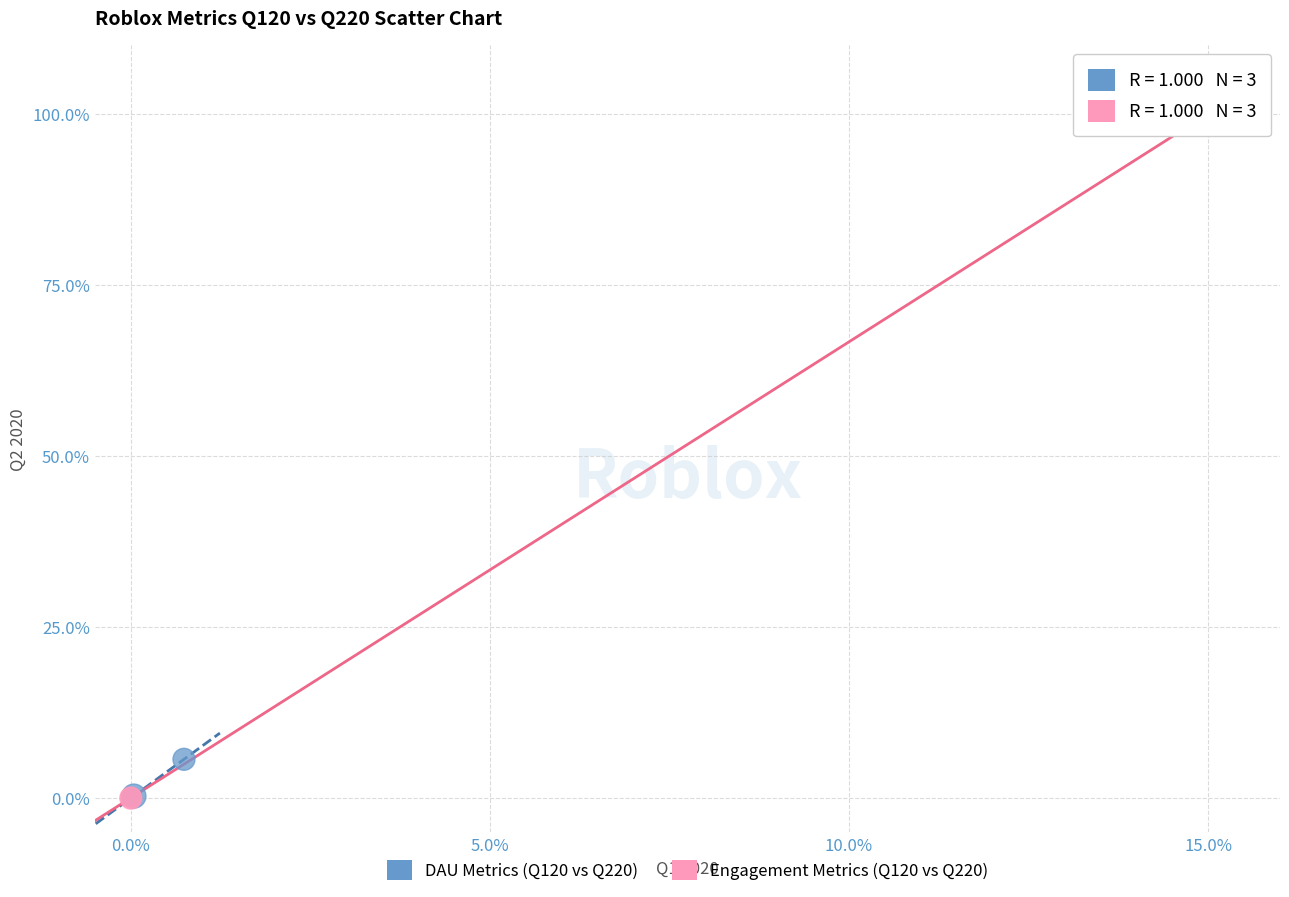

Which series has the widest spread of Y values?

Engagement Metrics (Q120 vs Q220)